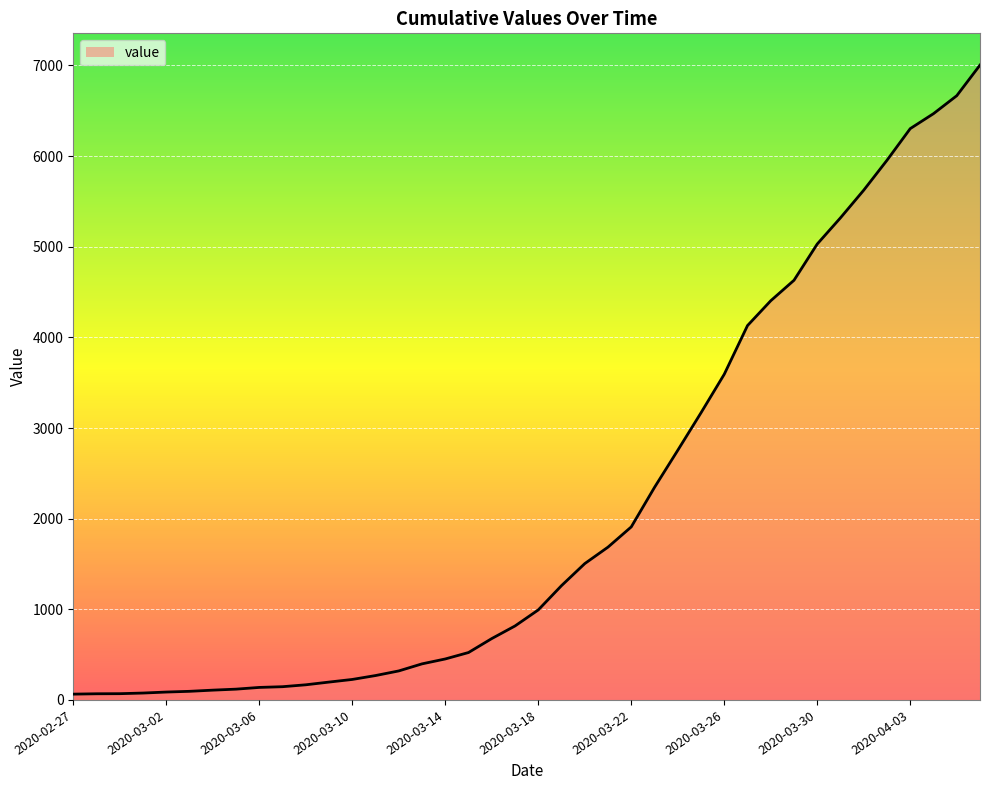

What is the maximum value shown in the chart?

7004